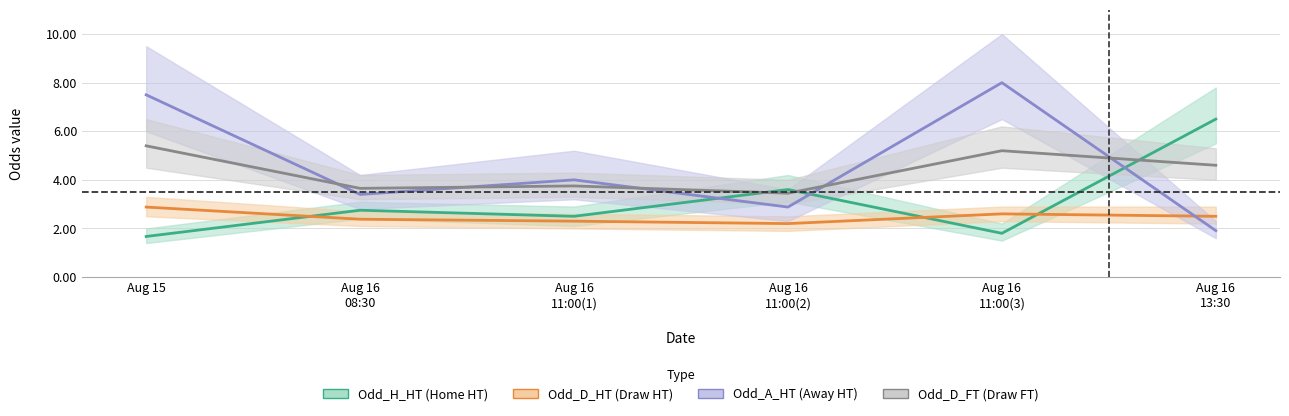

What is the total value across all series at Aug 16
08:30?

12.2